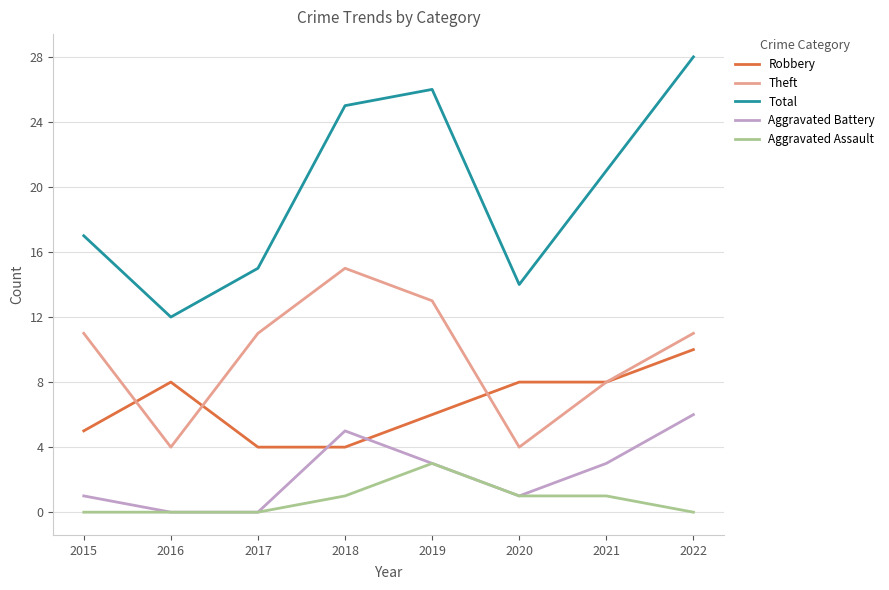

True or false: Aggravated Battery has more than 1 interior local peaks.

False